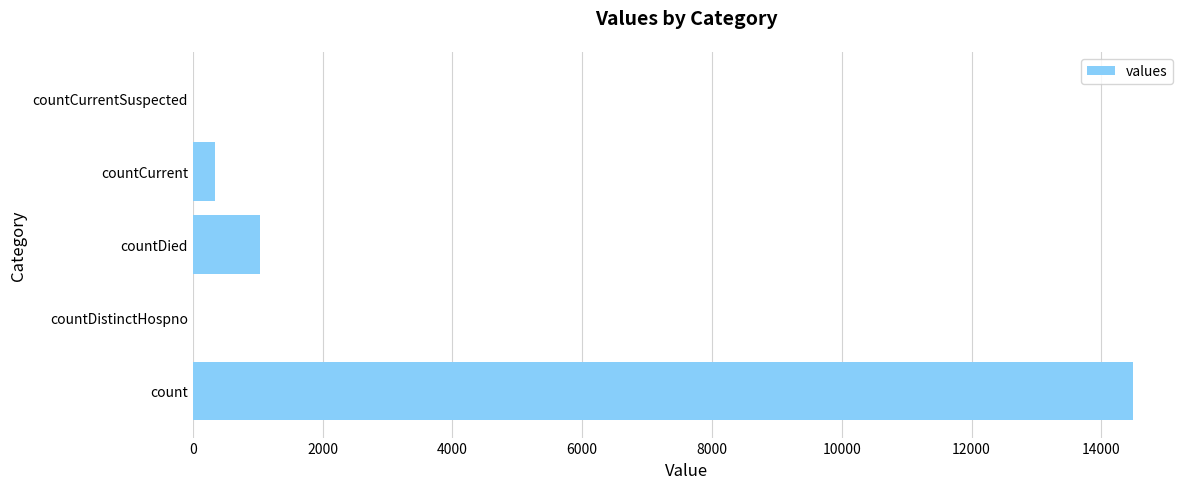

Which label corresponds to the largest value in the chart?

count